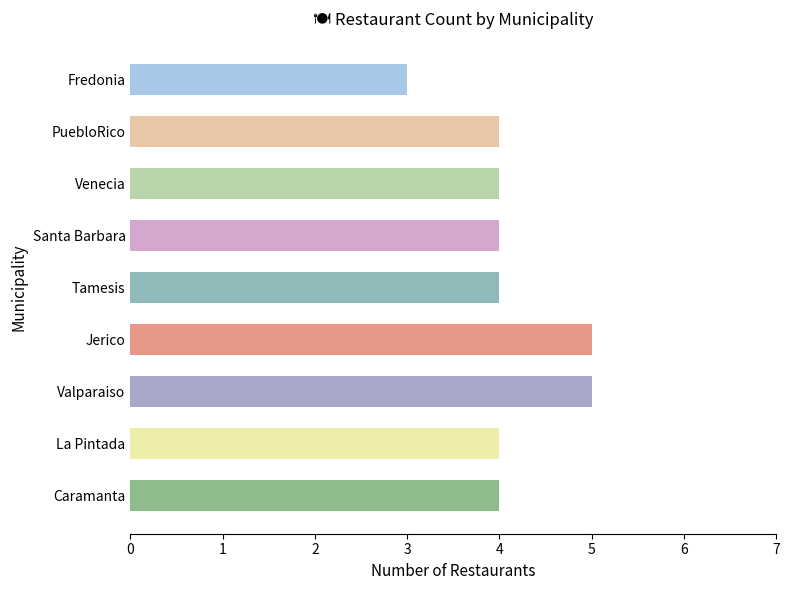

What is the ratio of the value at PuebloRico to the value at Jerico?

0.8